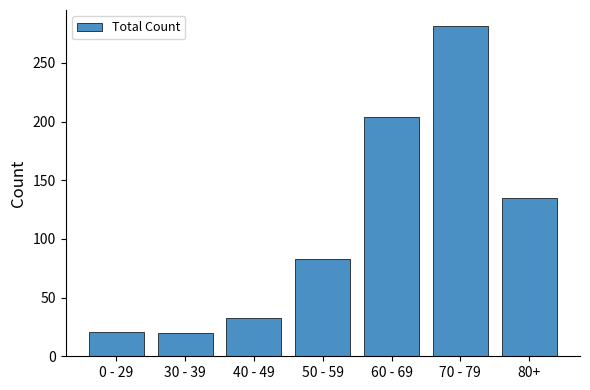

What is the label of the 3rd bar from the left?

40 - 49